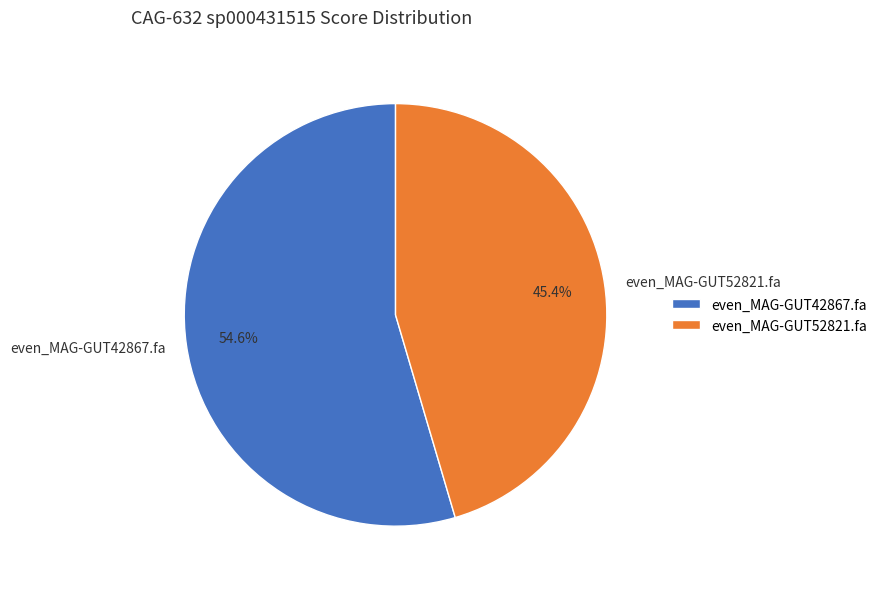

Is it true that even_MAG-GUT52821.fa is 45% of the pie?

True